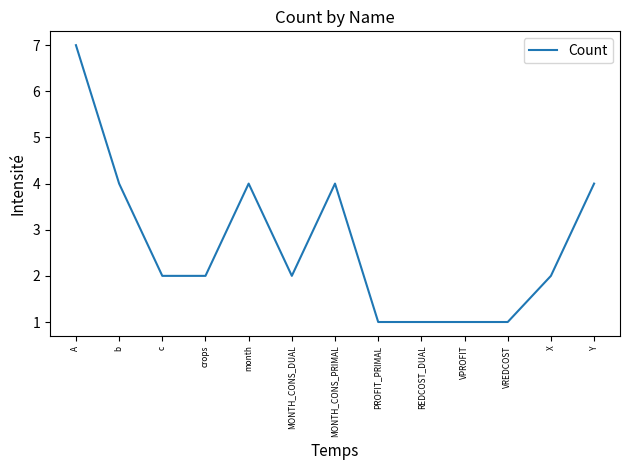

What is the sum of all values?

35